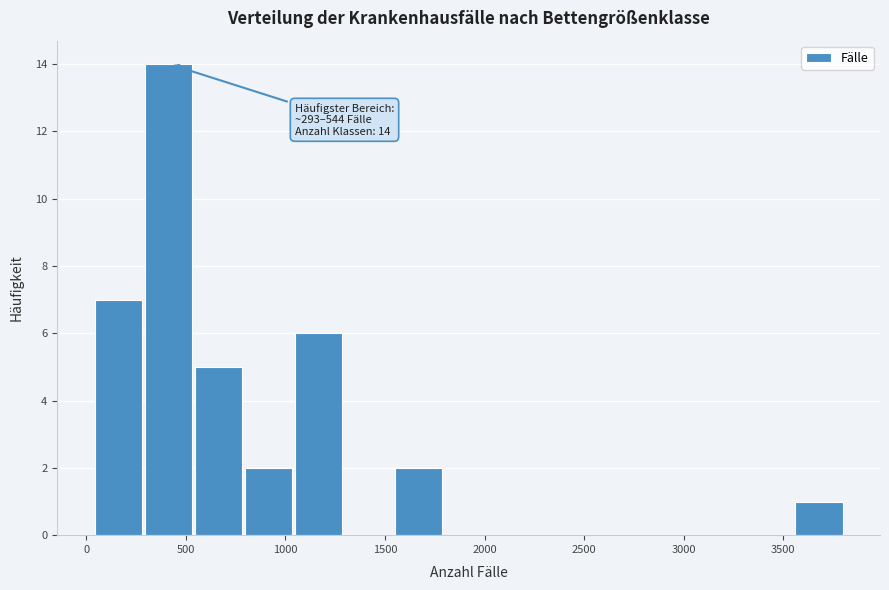

Which range on the x-axis has the tallest bar?

300 to 550